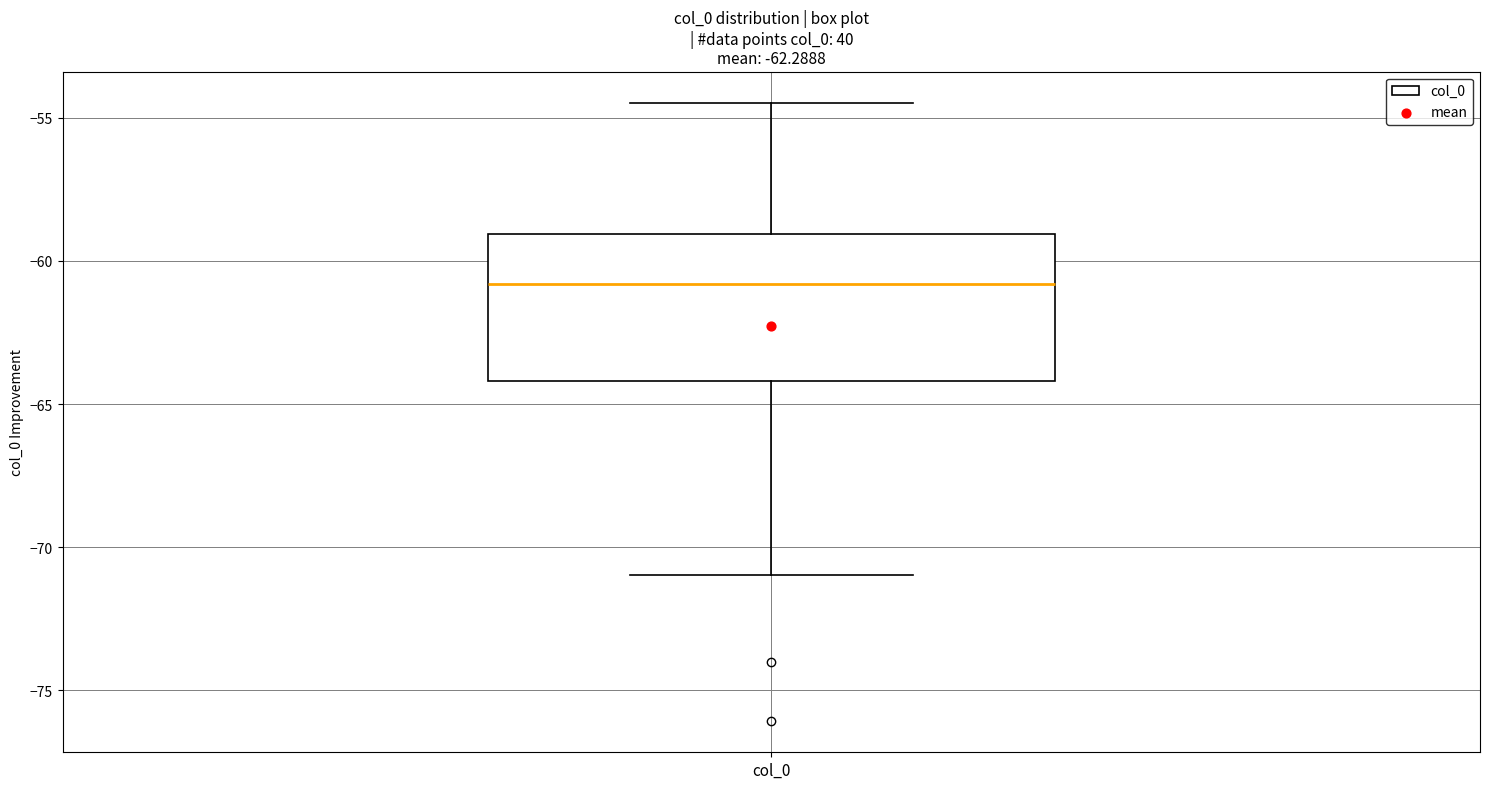

Transcribe this box plot: give where the median line is, the range the box spans, and where the two whiskers end, as read against the y-axis. The values are not printed on the chart, so give them approximately, as read against the axis.

median -61.0, box -64.0 to -59.0, whiskers -71.0 to -54.5